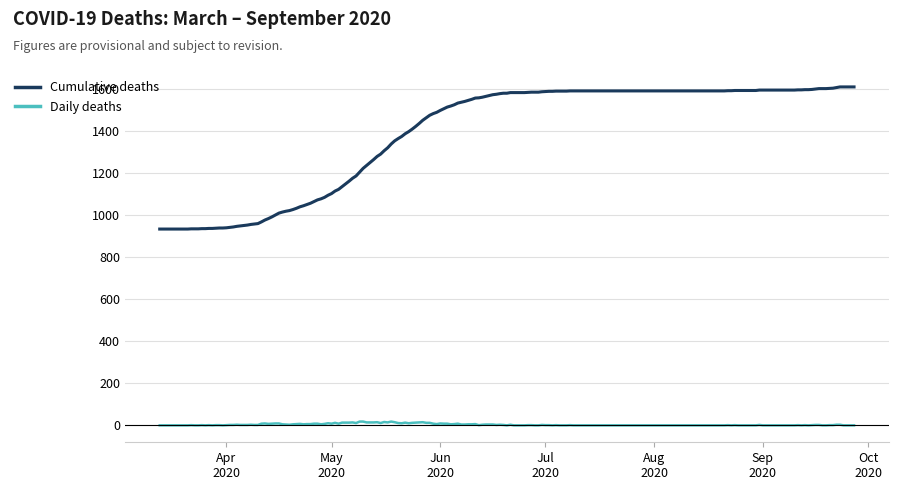

Which series has the largest total across all categories?

Cumulative deaths